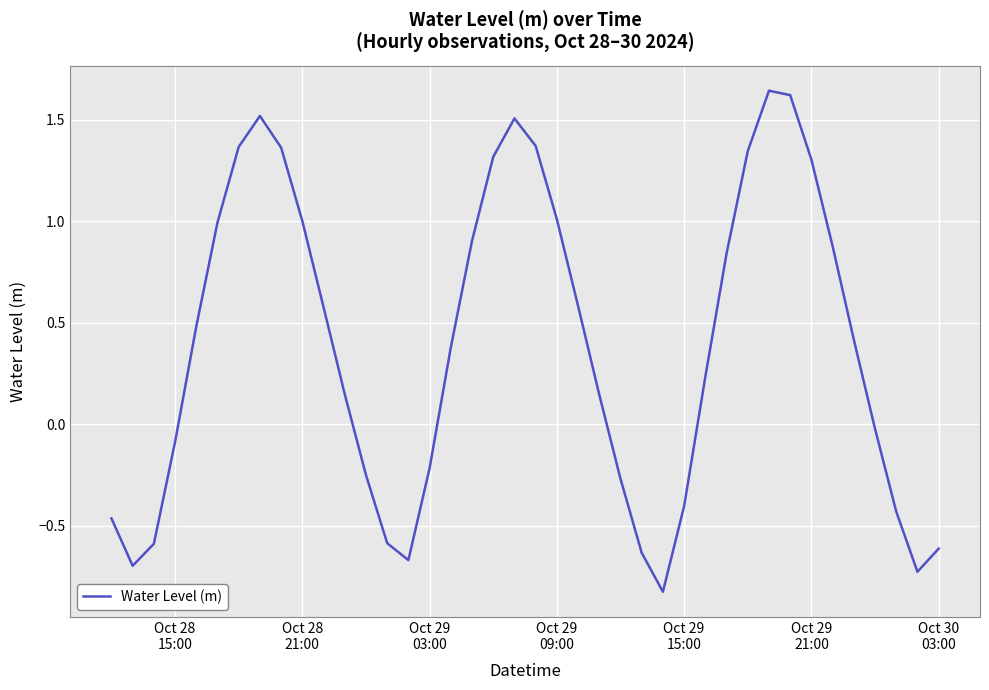

What is the difference between the maximum and minimum values?

2.5